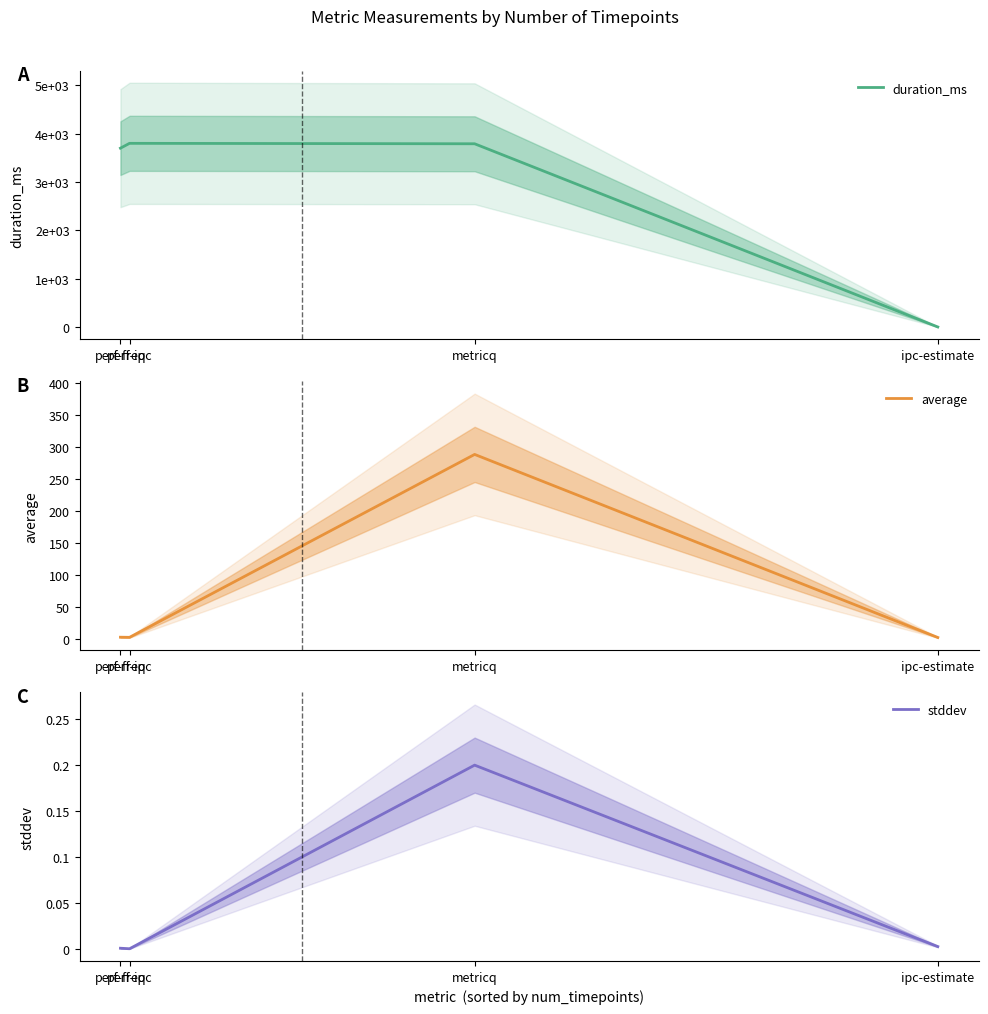

Between metricq and ipc-estimate, which series saw the biggest shift?

duration_ms